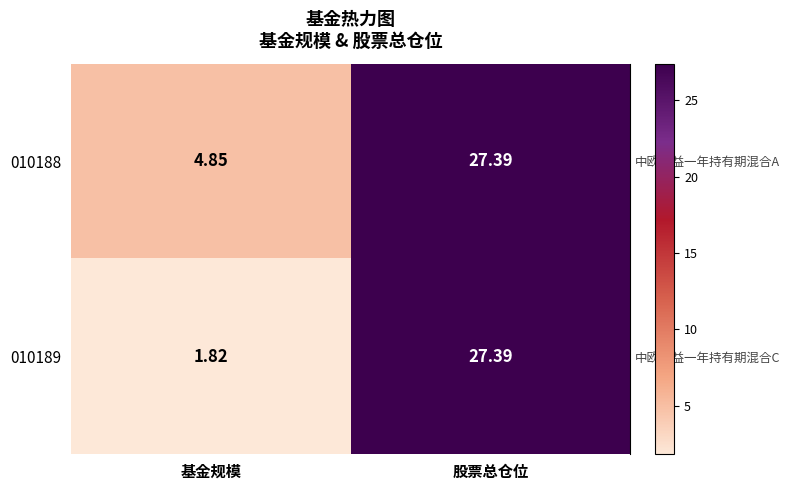

At which label is 010189 closest to 14?

基金规模